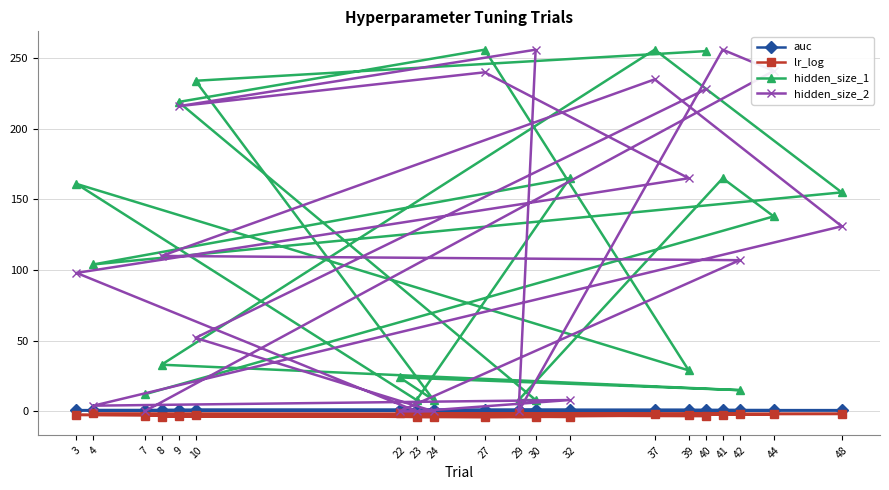

True or false: hidden_size_2 has a value of 0.0 at 29.

True